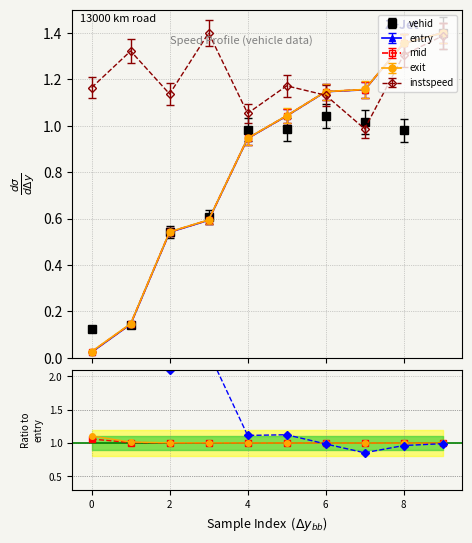

Which series has the largest total across all categories?

instspeed